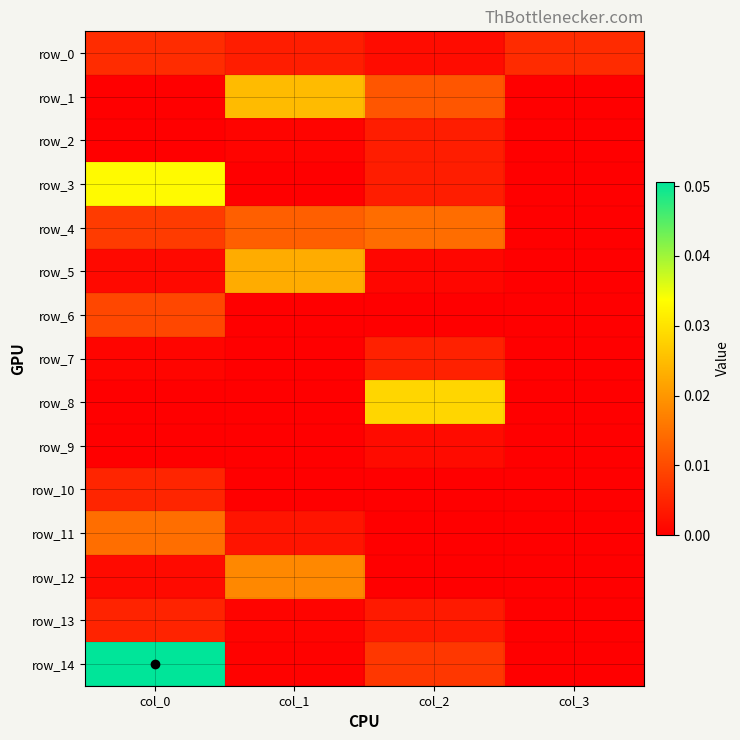

The value of row_5 at col_2 is 0.0. True or false?

False